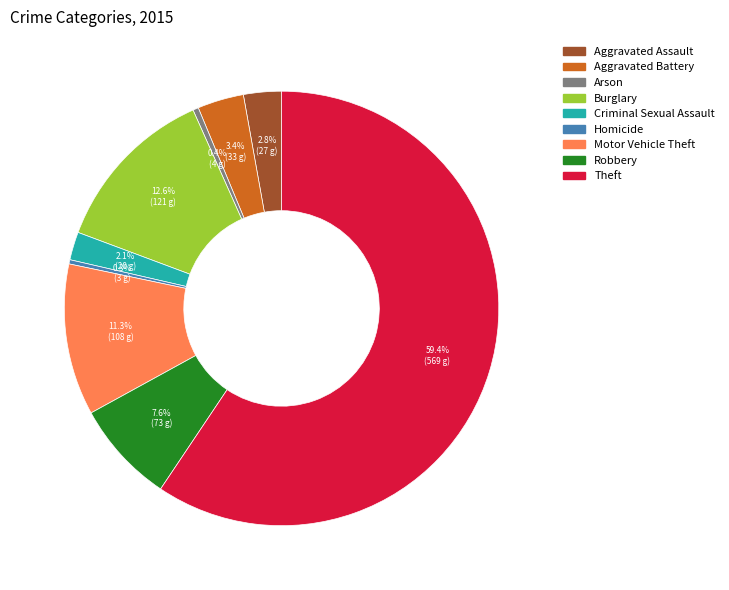

What is the largest slice in the pie chart?

Theft